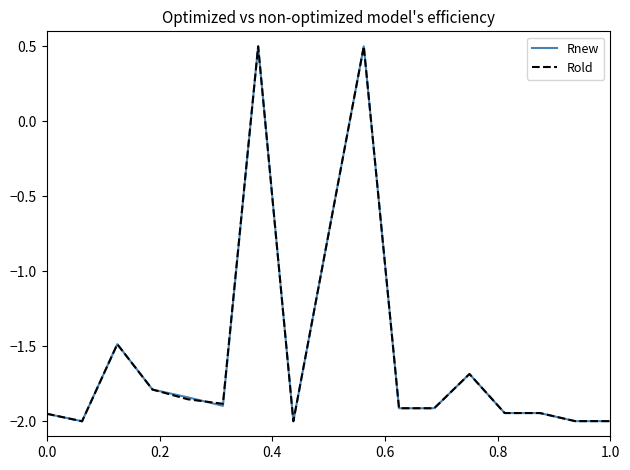

What is the smallest value displayed?

-2.0